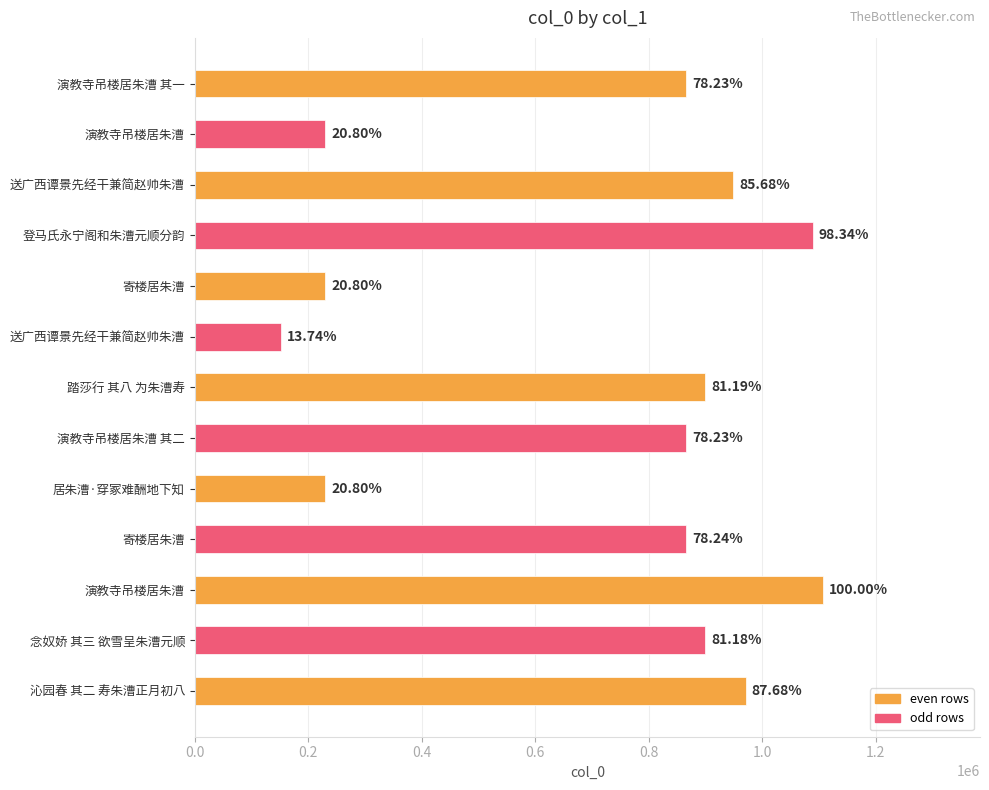

Does the chart contain any negative values?

No